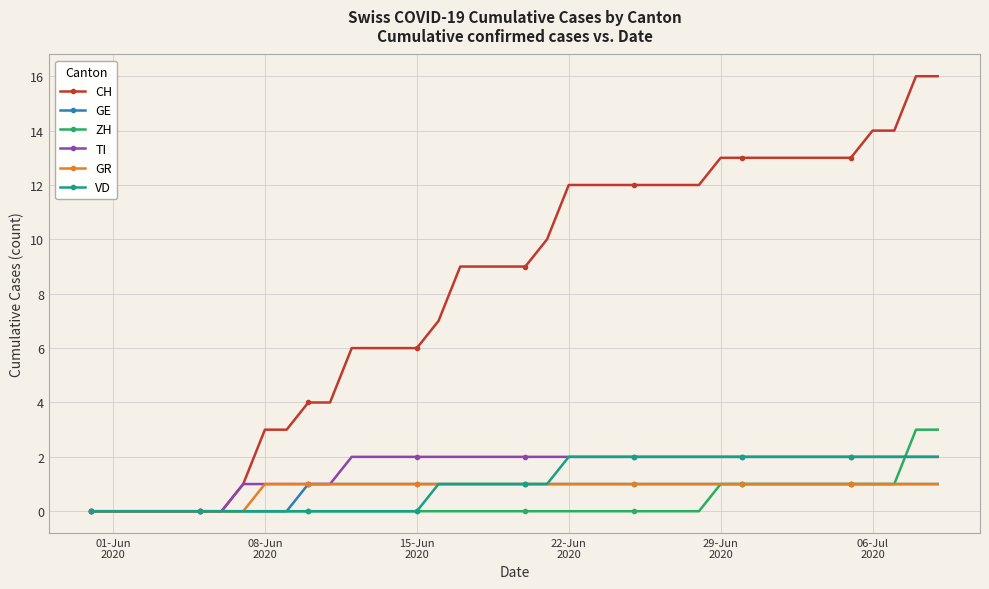

At how many categories does at least one series exceed 2?

32